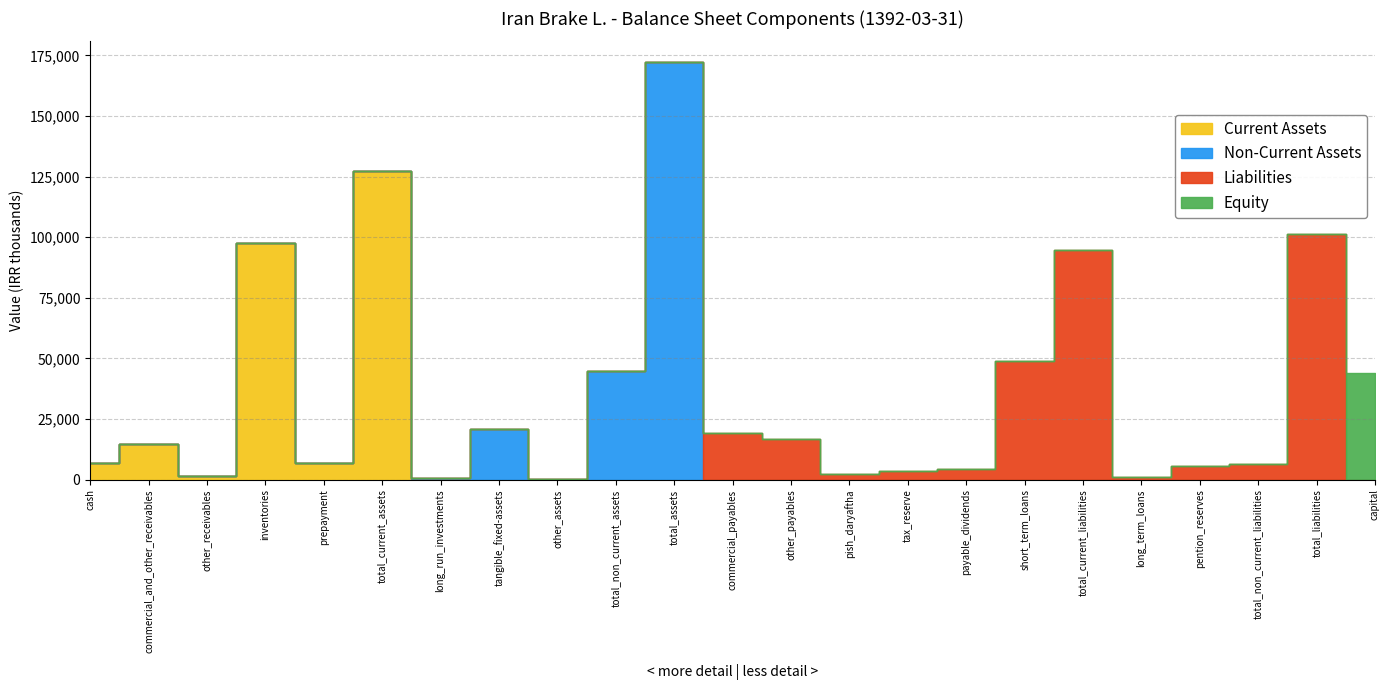

True or false: Non-Current Assets has more than 1 points higher than both neighbors.

True